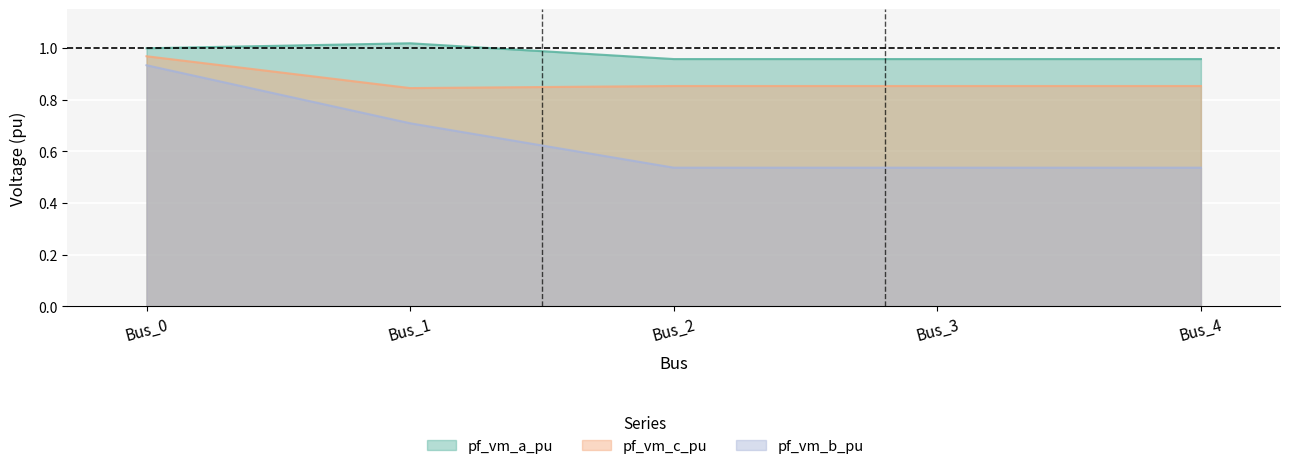

Rank the series by their average value, from lowest to highest.

pf_vm_b_pu, pf_vm_c_pu, pf_vm_a_pu